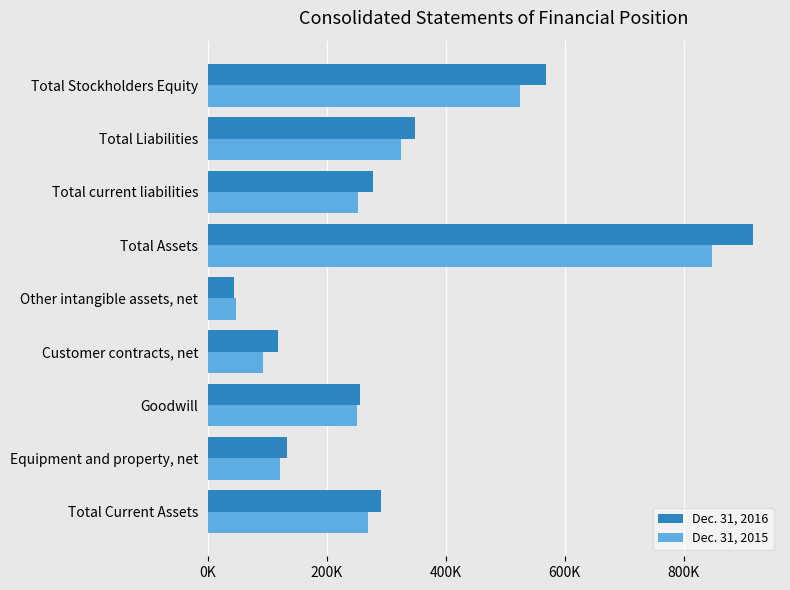

What are all the series names shown in the legend?

Dec. 31, 2016, Dec. 31, 2015